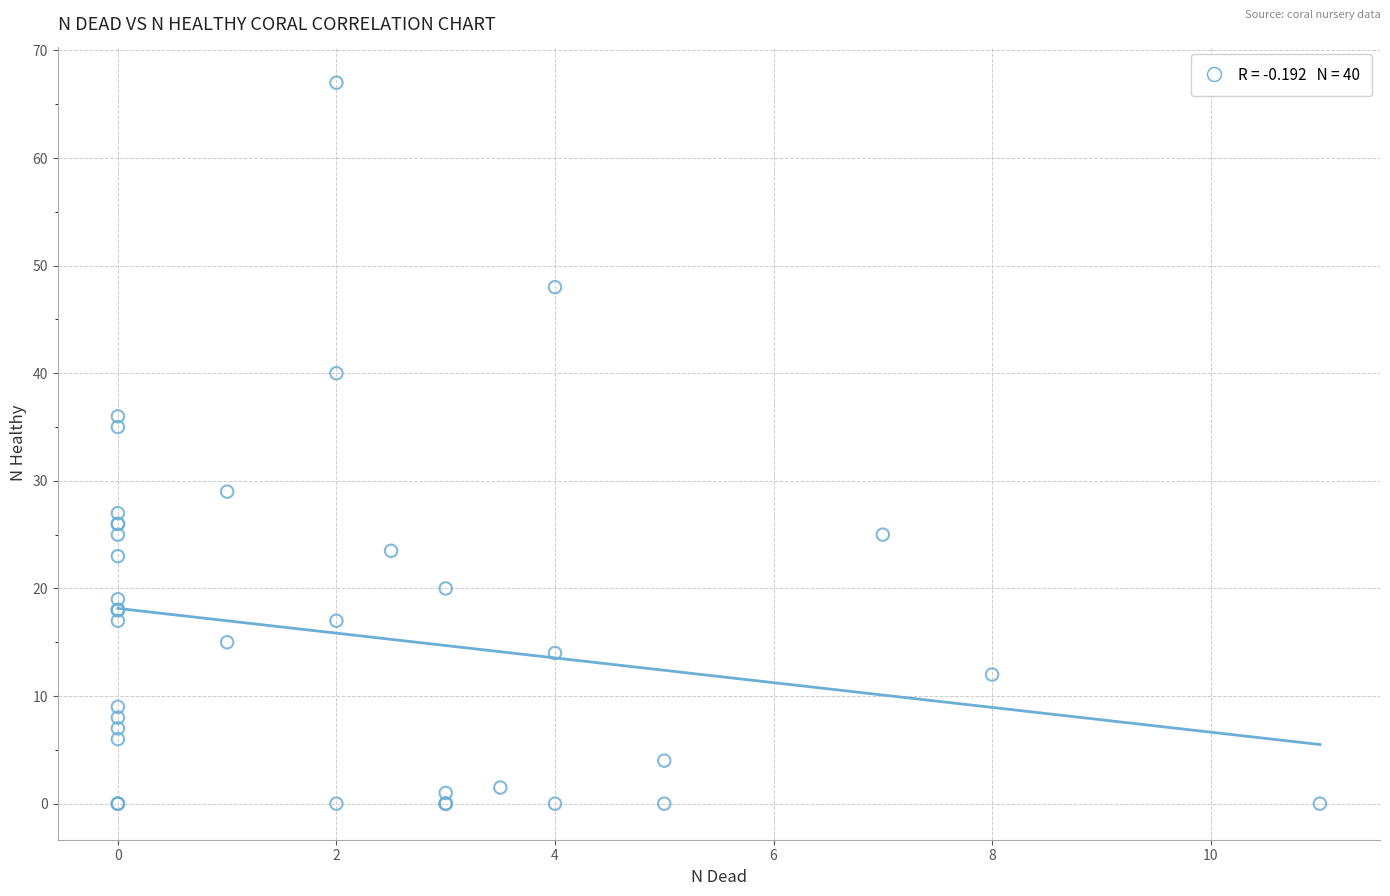

What Y value in the scatter plot is closest to 33?

35.0